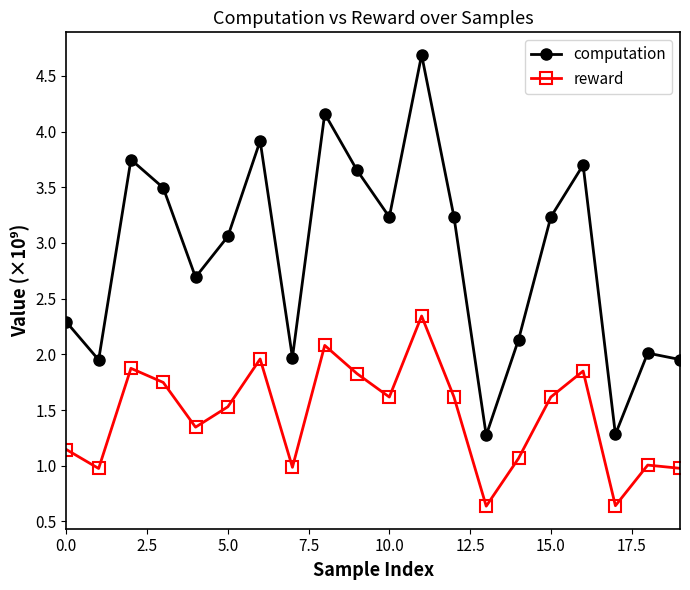

What is the difference between the maximum and second lowest values in the computation series?

3.4